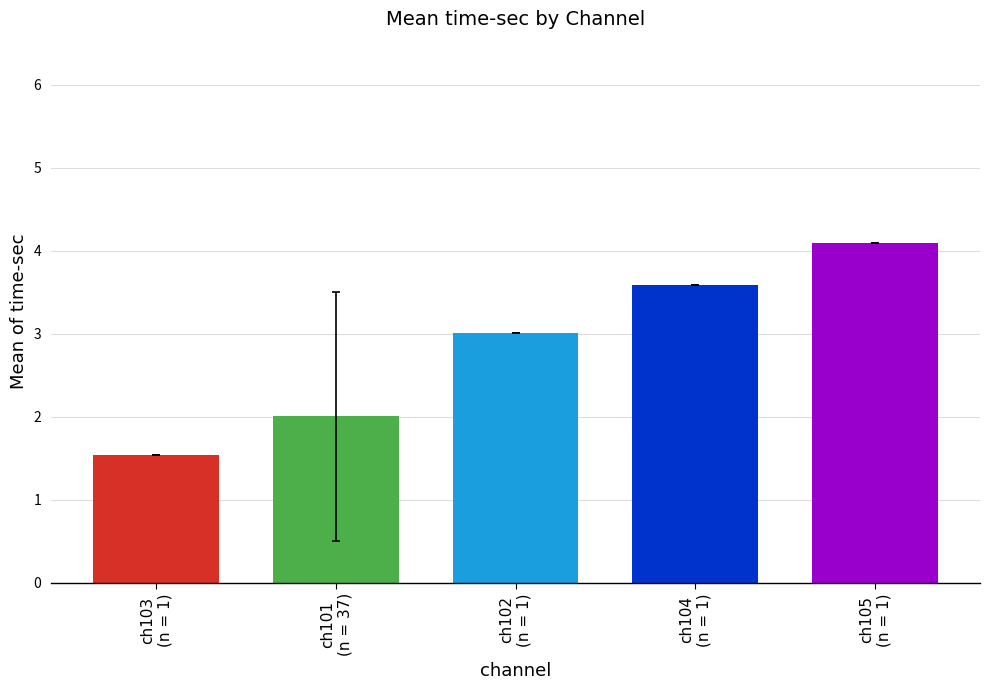

Rank the categories by value from highest to lowest.

ch105
(n = 1), ch104
(n = 1), ch102
(n = 1), ch101
(n = 37), ch103
(n = 1)